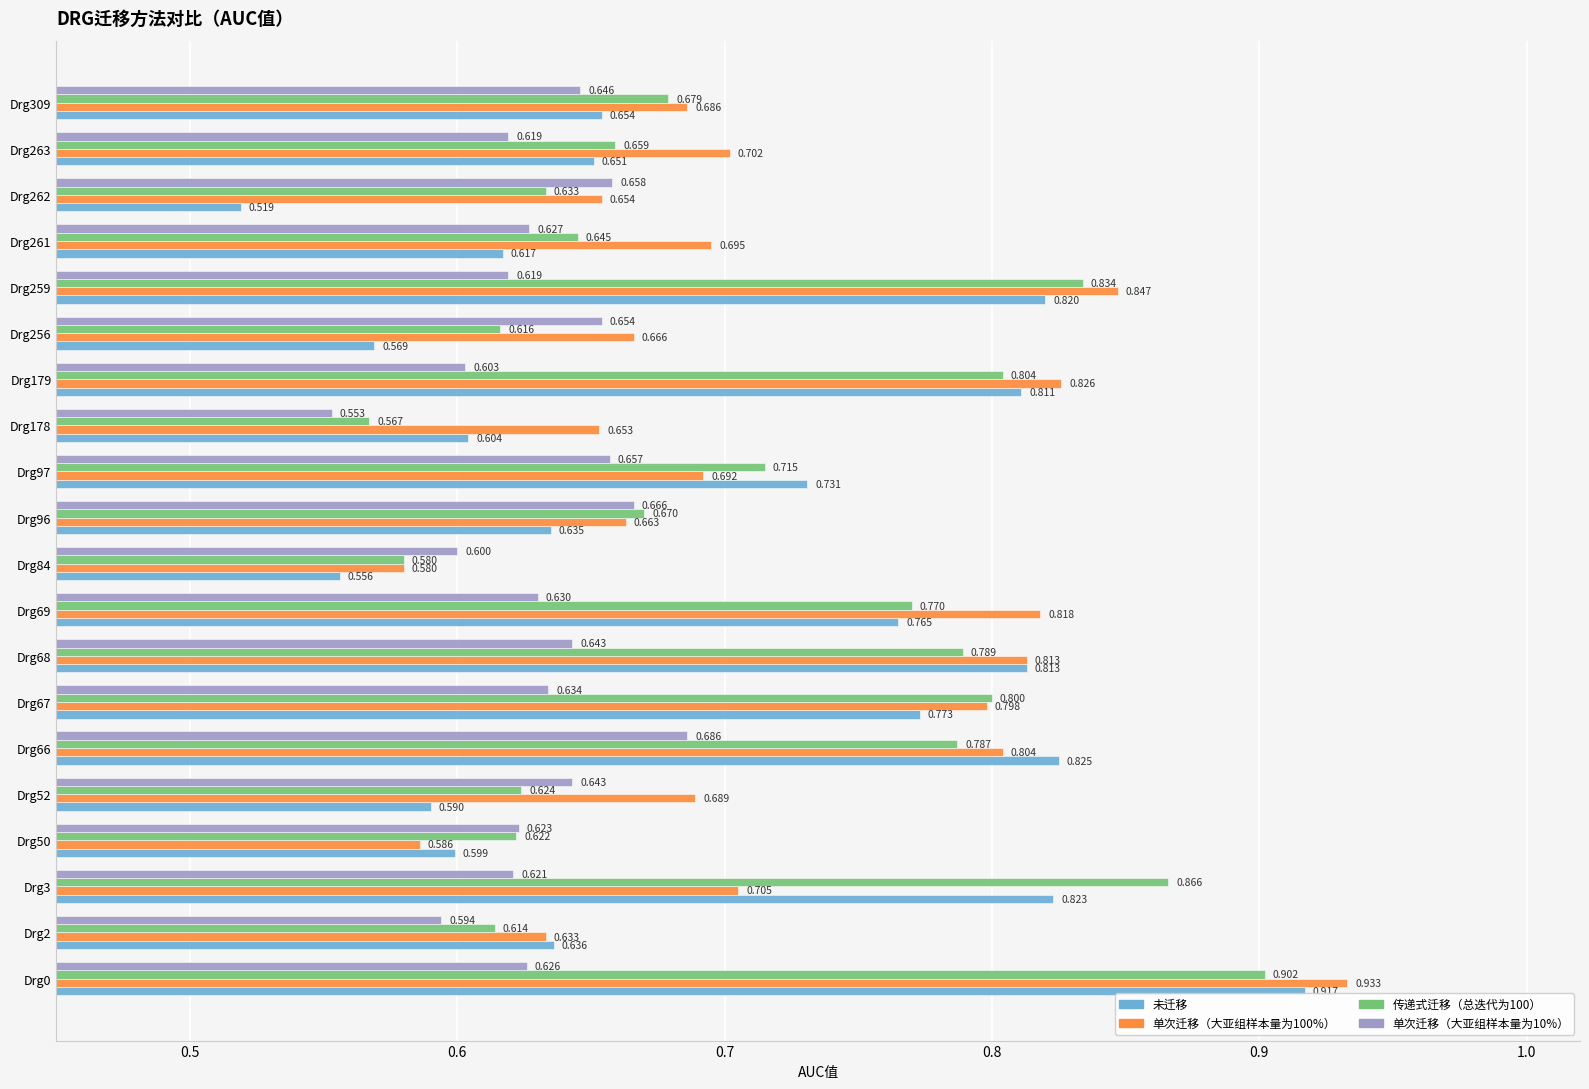

What is the difference between the second highest and minimum values in the 未迁移 series?

0.3